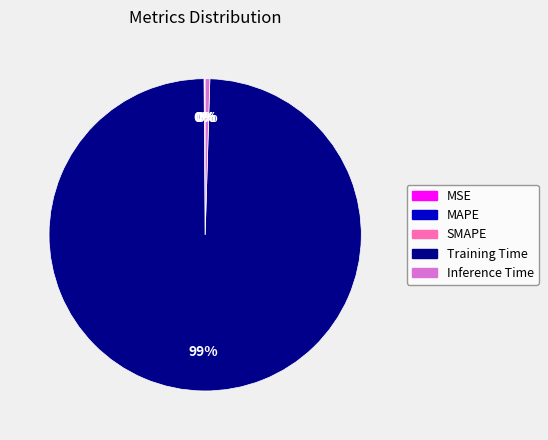

Is it true that Training Time is 90% of the pie?

False